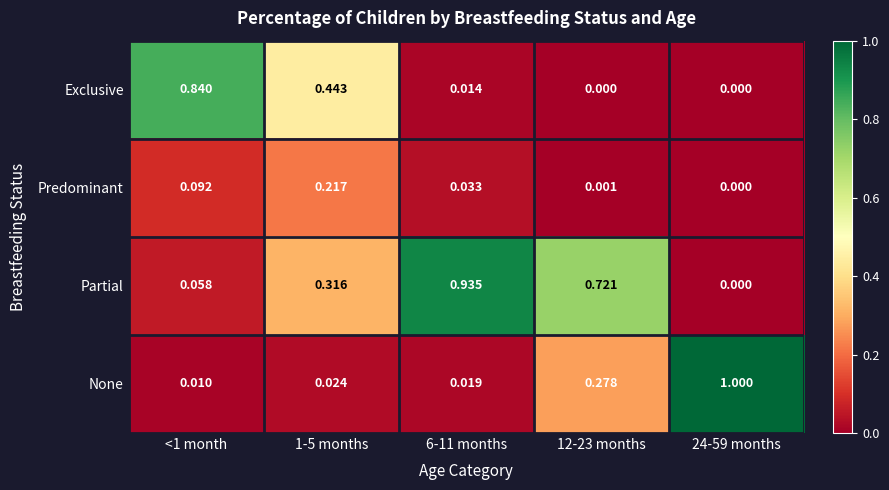

Which series has the widest spread of values?

None